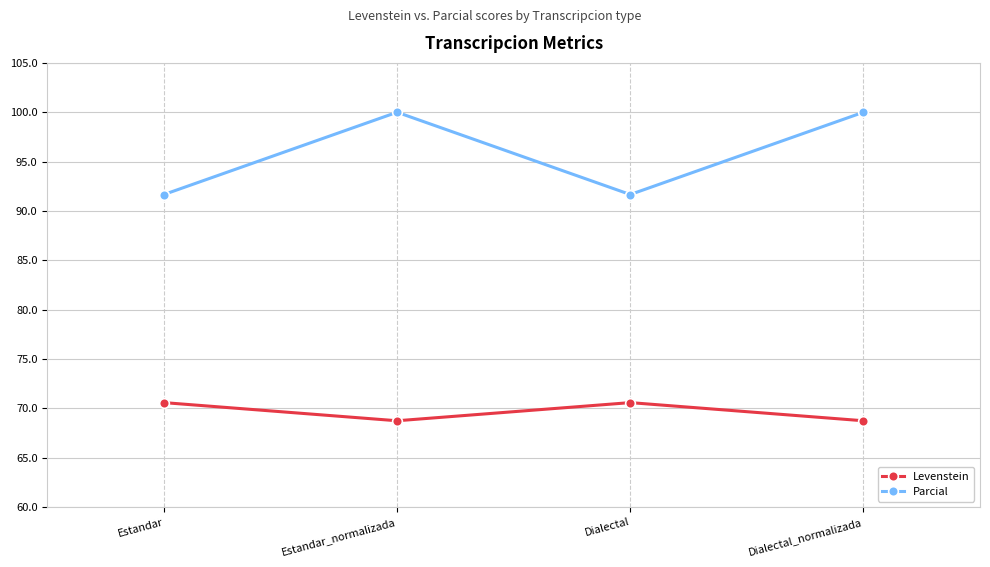

Reading left to right, what are all the values shown in this chart?

Levenstein: Estandar=70.6	Estandar_normalizada=68.8	Dialectal=70.6	Dialectal_normalizada=68.8
Parcial: Estandar=91.7	Estandar_normalizada=100.0	Dialectal=91.7	Dialectal_normalizada=100.0